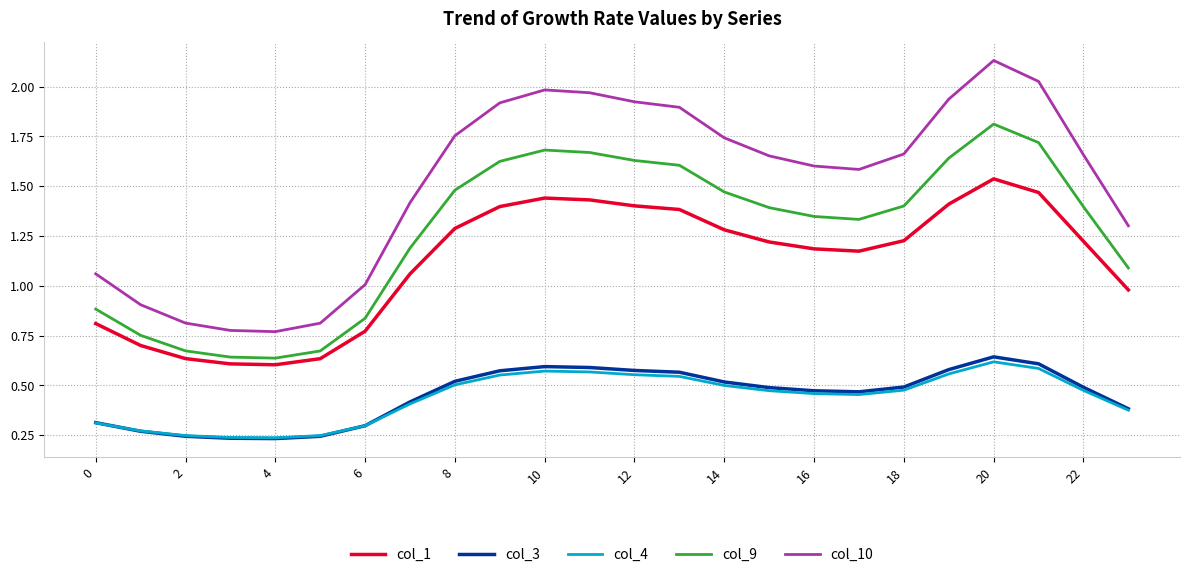

Which series has the largest total across all categories?

col_10